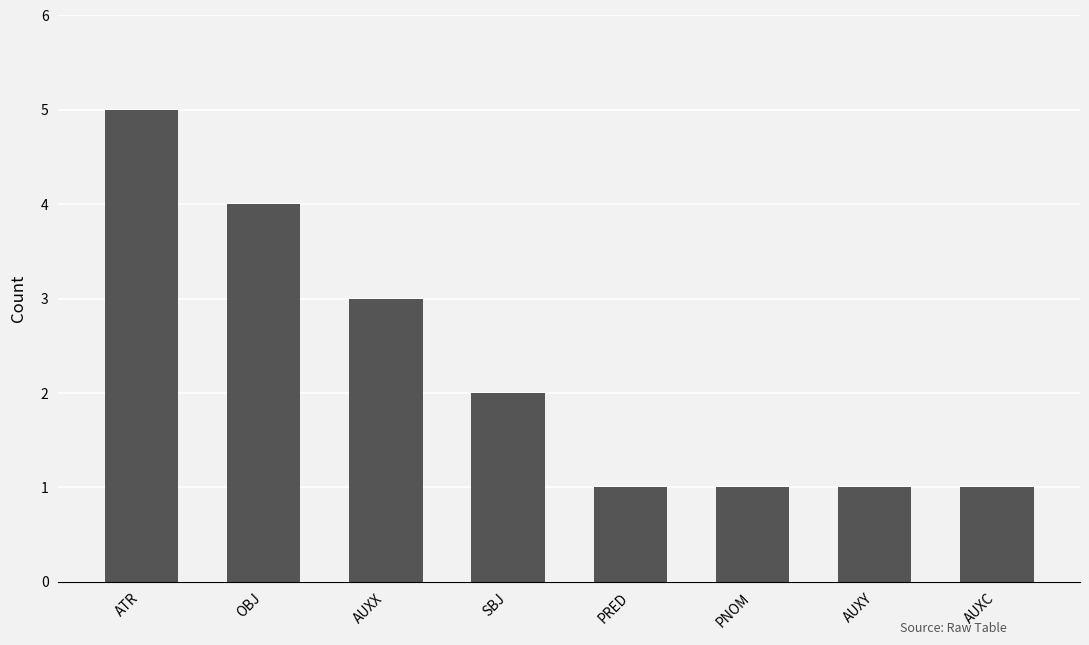

The chart shows a value of 2 at AUXC. True or false?

False